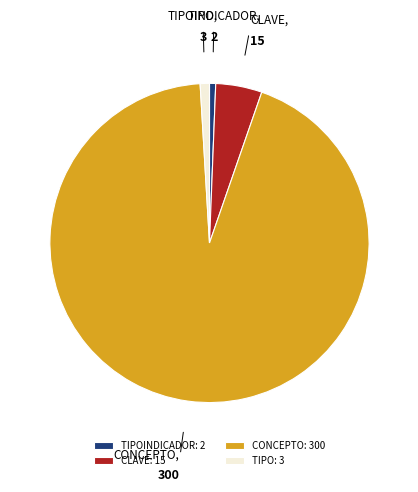

Which slice is the largest?

CONCEPTO